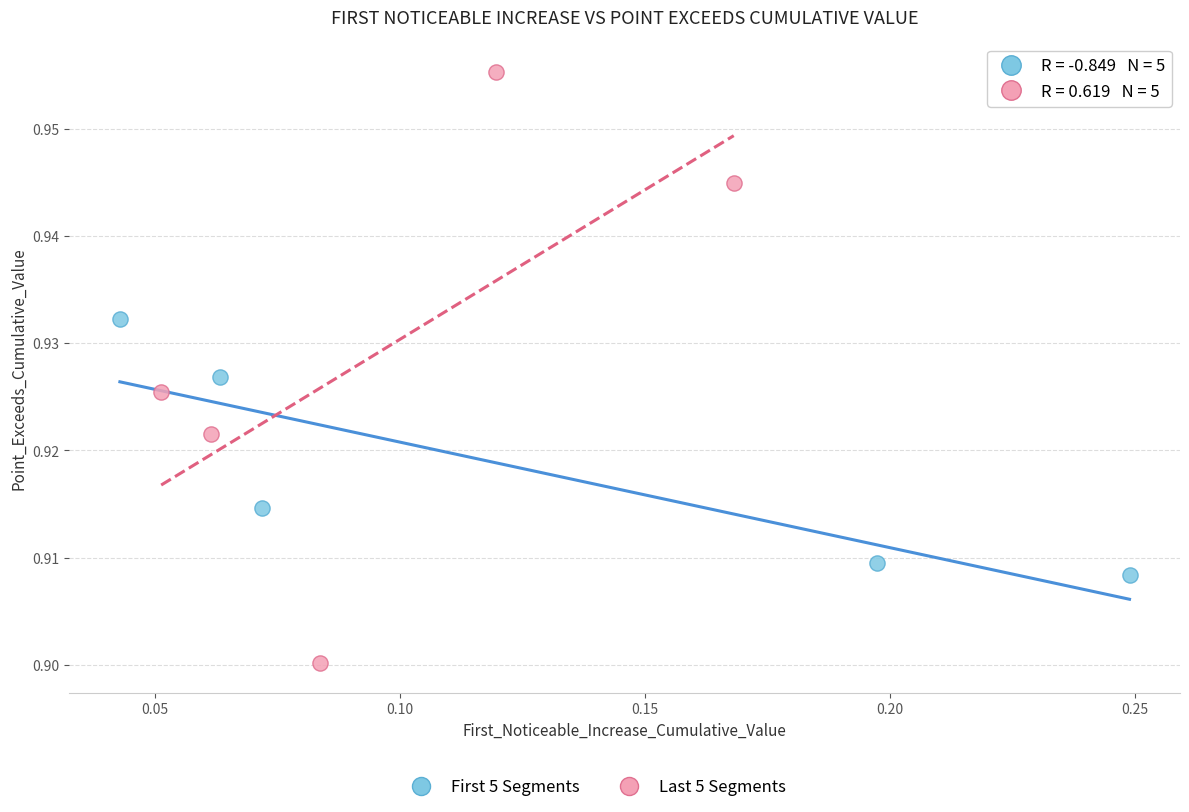

Which series reaches the maximum Y coordinate?

Last 5 Segments